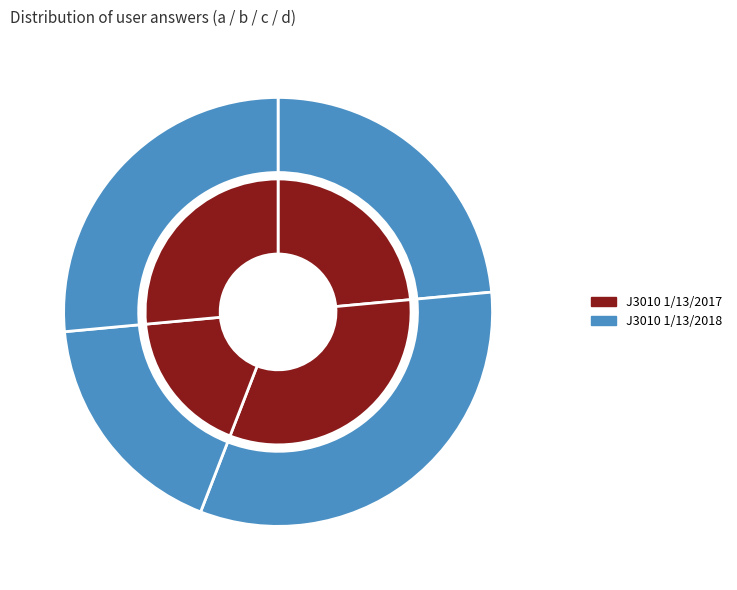

Which has a higher value, a or c?

a